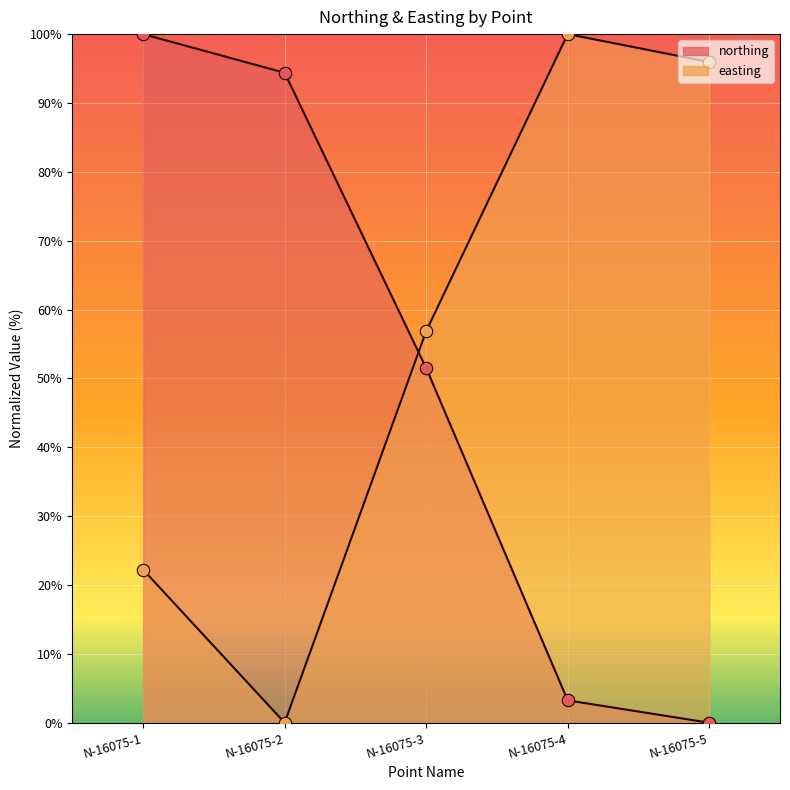

At which category is the sum across all series the highest?

N-16075-1